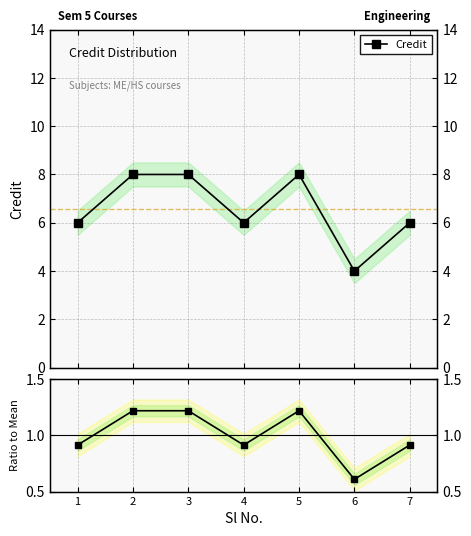

How many lines are shown in the chart?

2